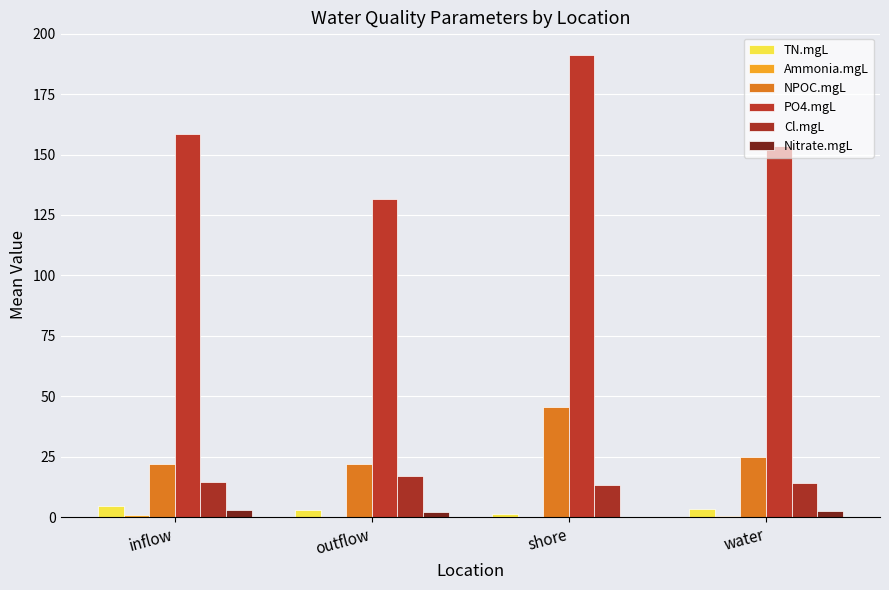

How many groups of bars are there?

4